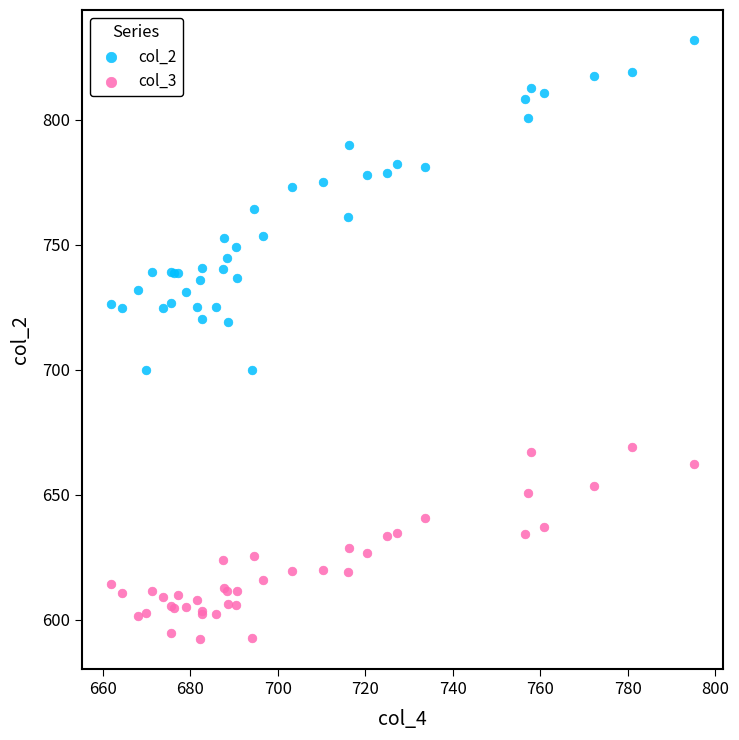

Which series has the widest spread of Y values?

col_2